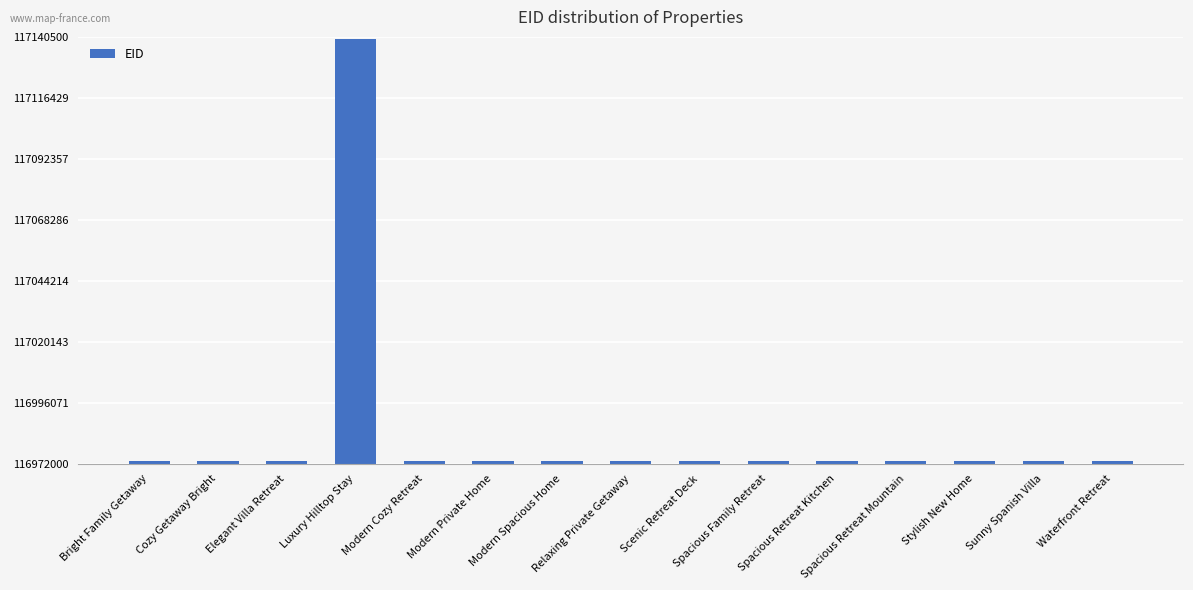

What is the difference between the values at Stylish New Home and Sunny Spanish Villa?

3